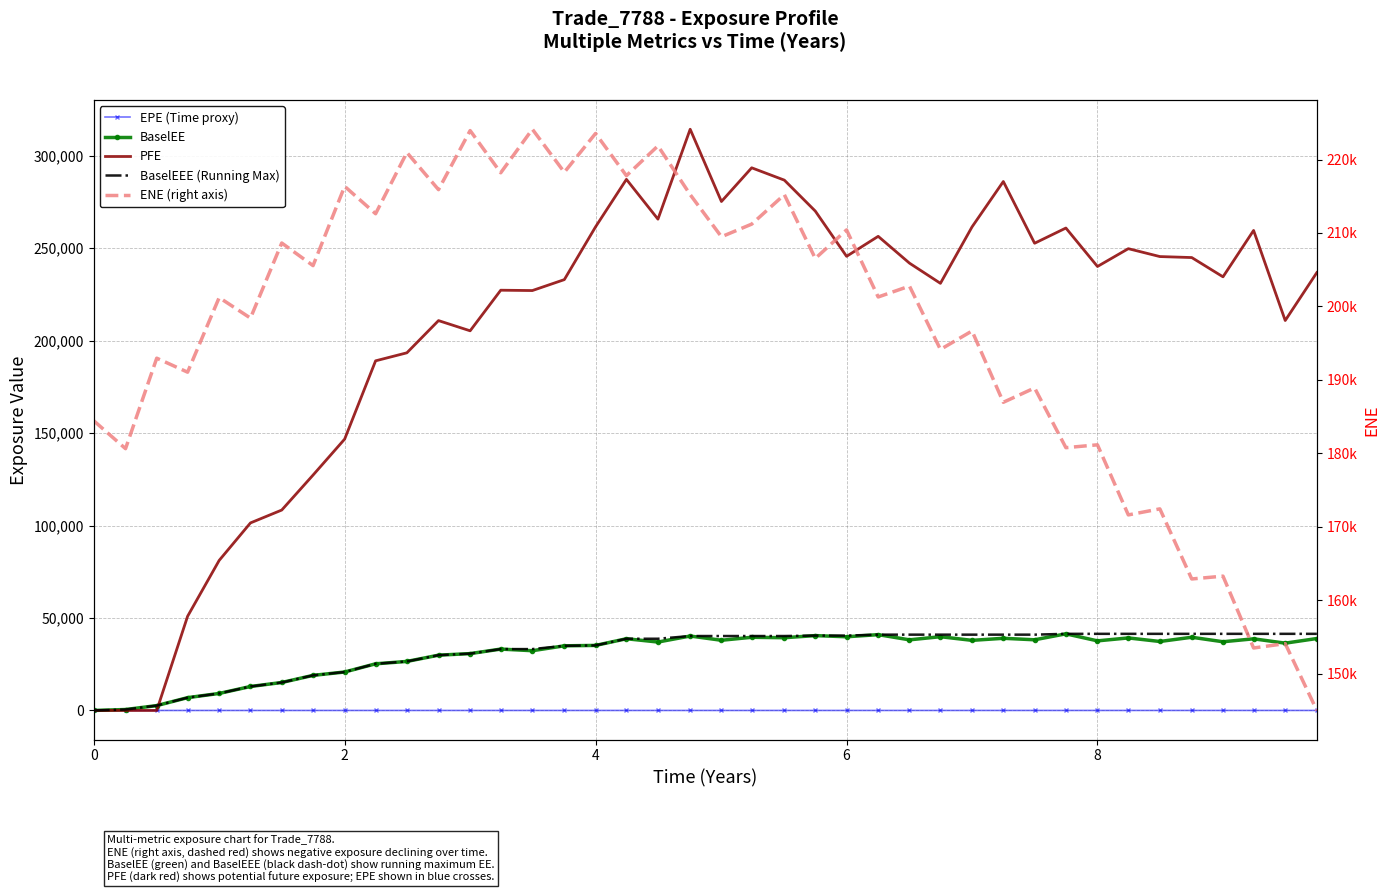

Does the chart have visible grid lines?

Yes